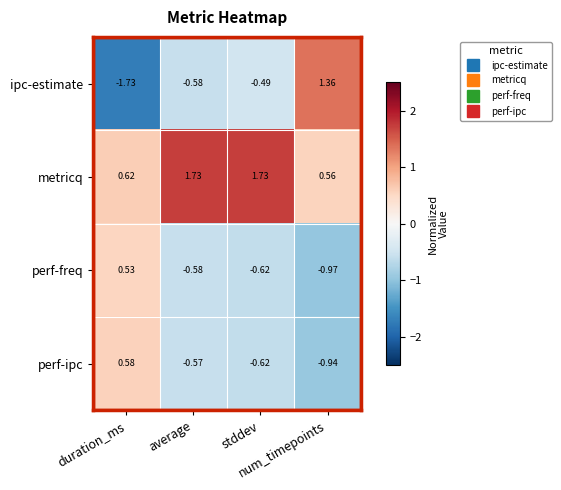

Which series has the largest total across all categories?

metricq